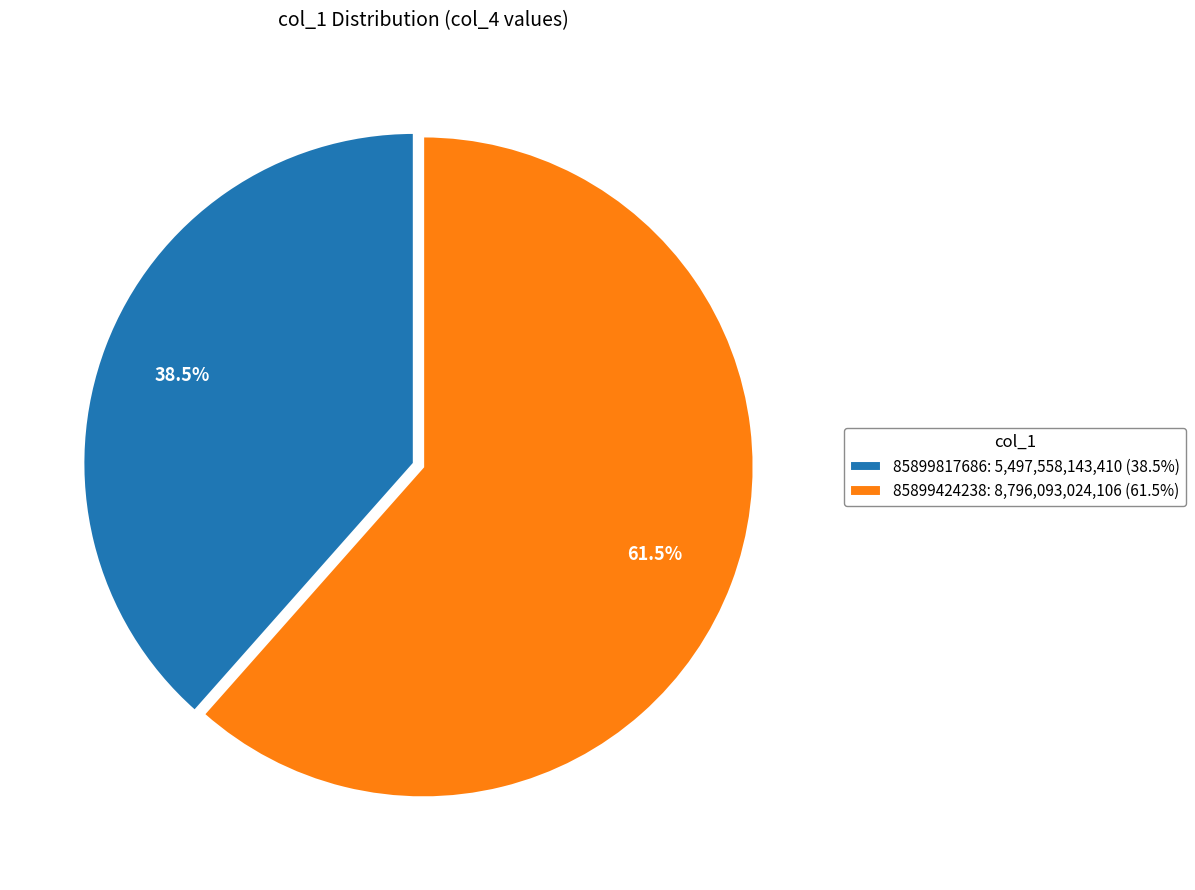

Which has a higher value, 85899817686 or 85899424238?

85899424238